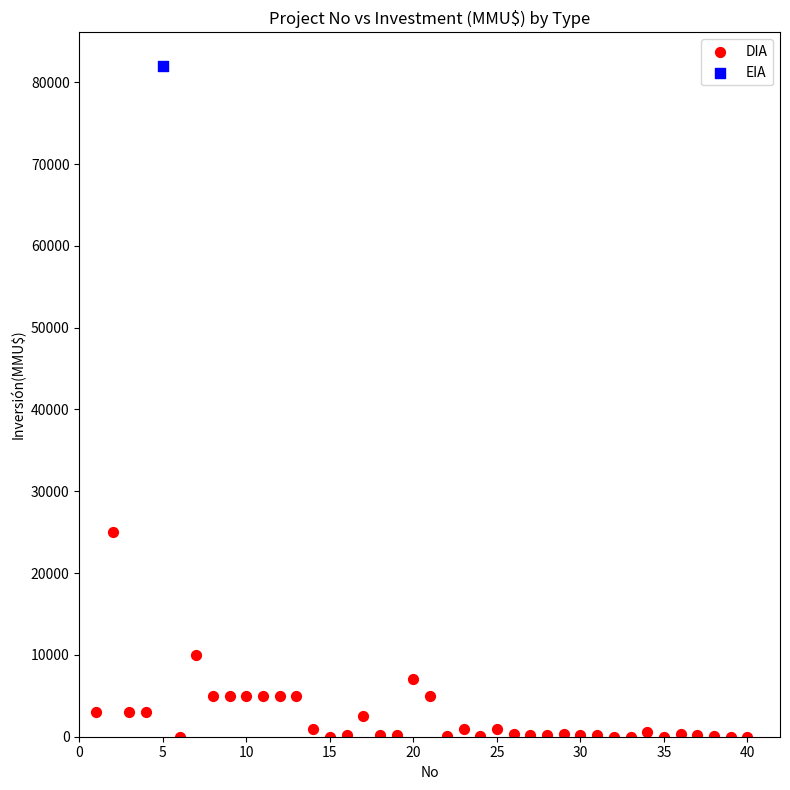

What are all the series names shown in the legend?

DIA, EIA